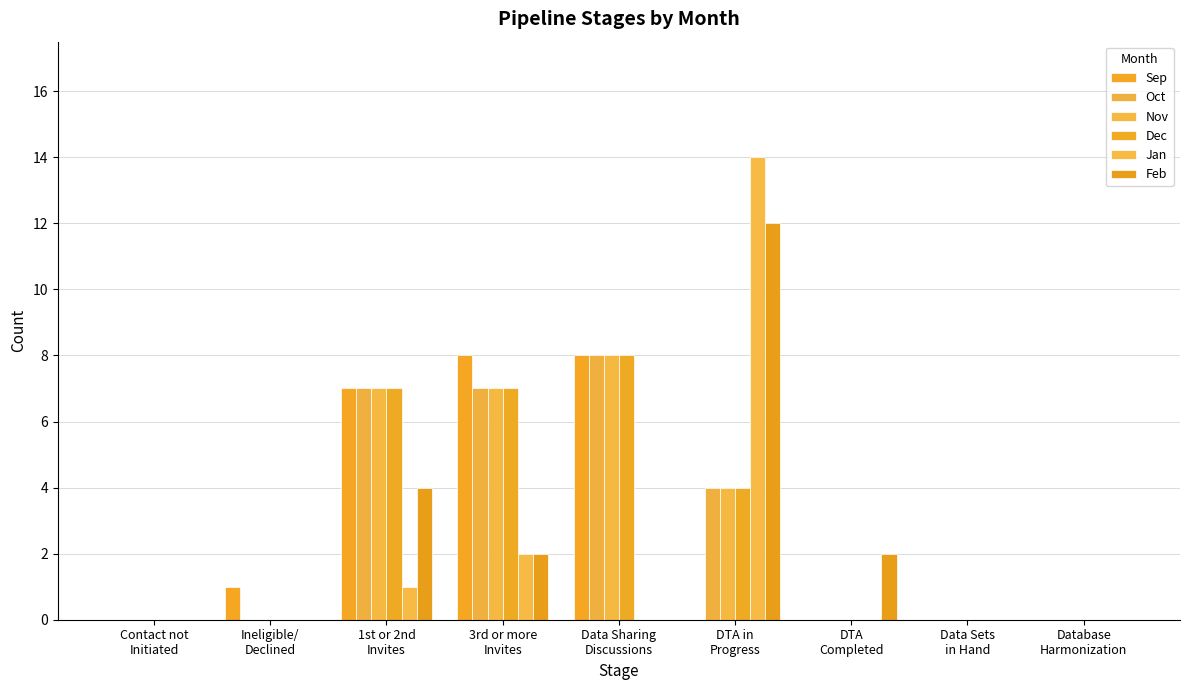

Are the bars horizontal?

No